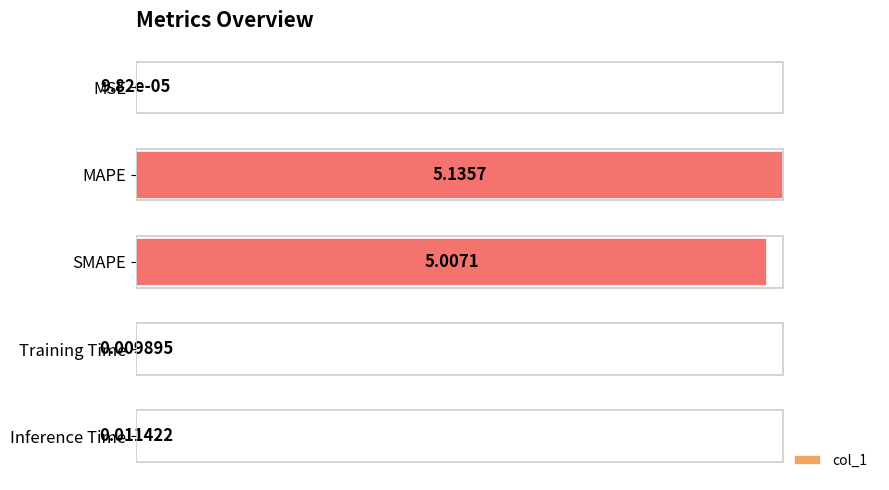

What is the sum of all values?

2.0